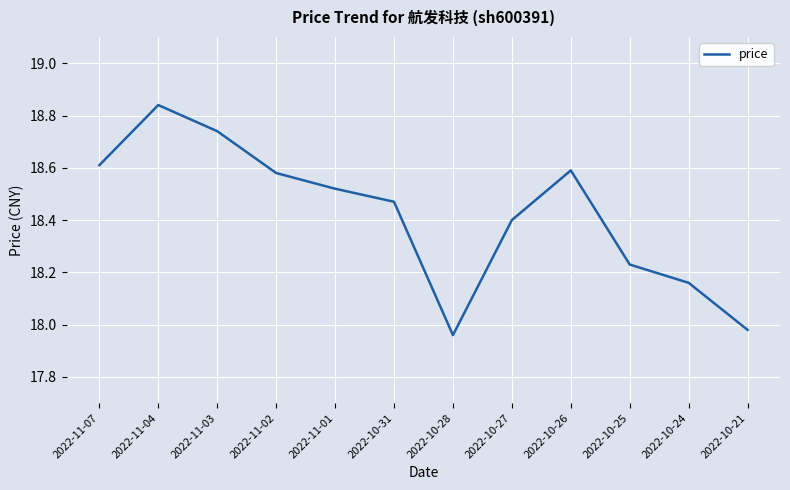

Where does the data first go above 18?

2022-11-07